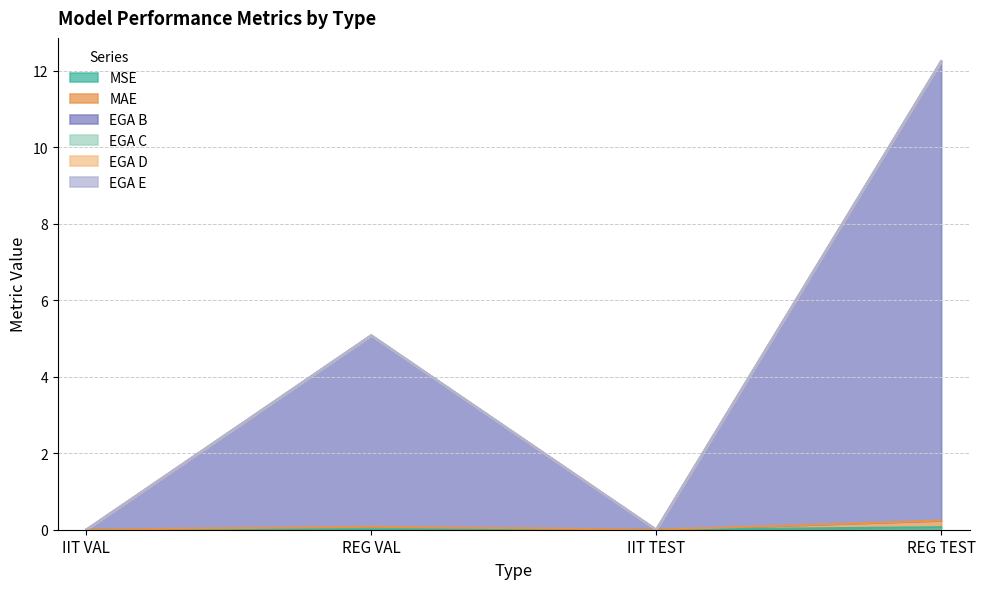

How many lines are shown in the chart?

6